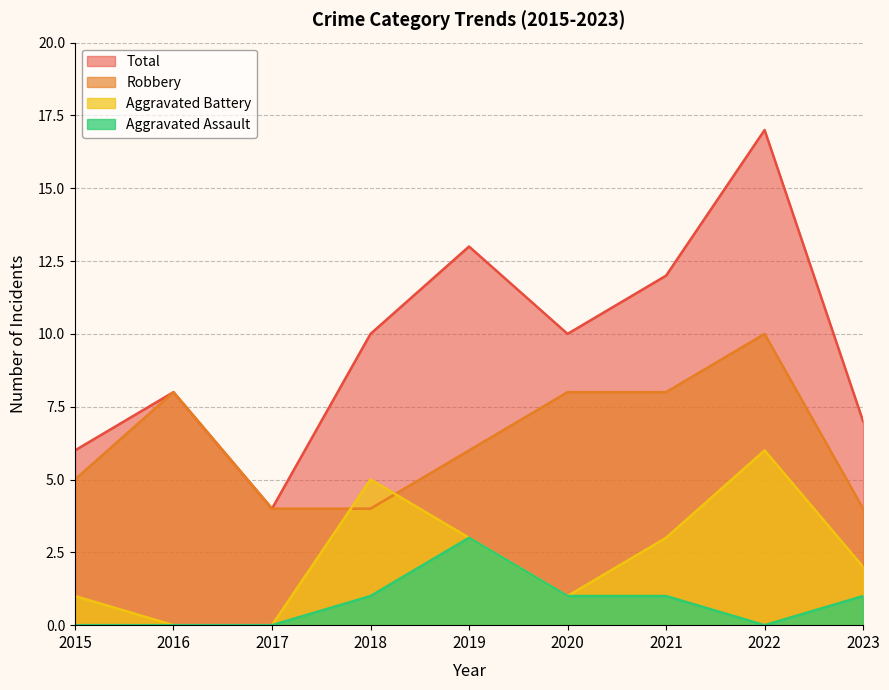

Rank the series by their maximum value, from lowest to highest.

Aggravated Assault, Aggravated Battery, Robbery, Total